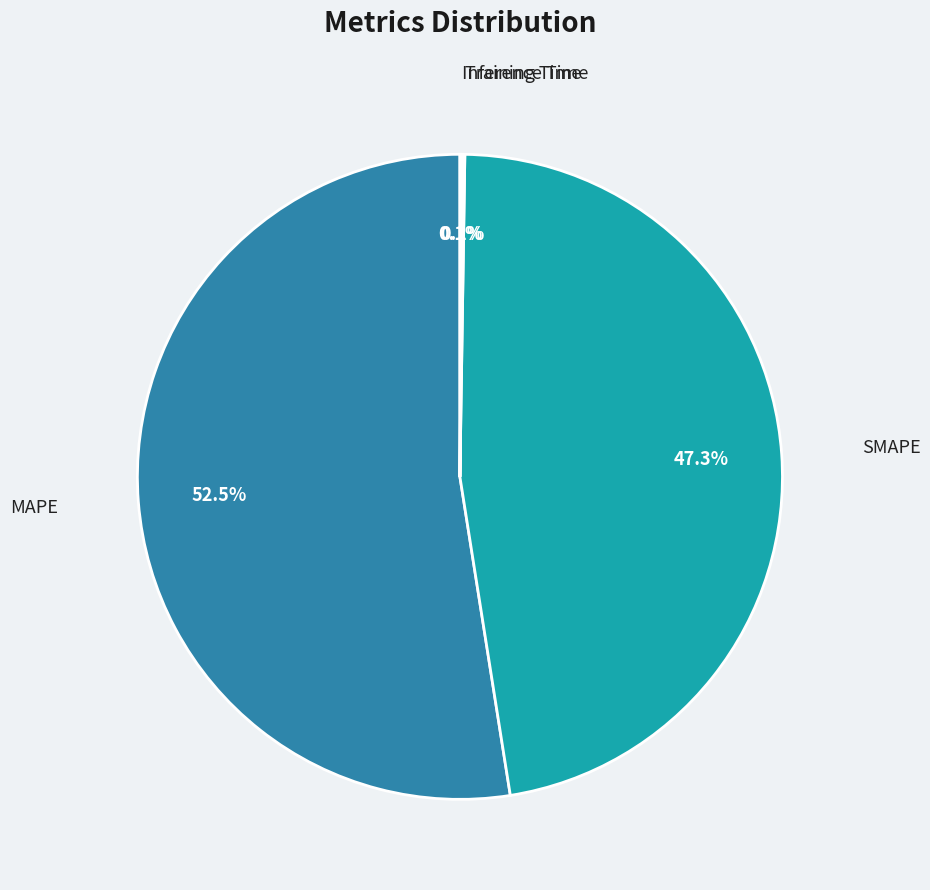

Do SMAPE and MAPE together represent more than half of the pie?

Yes